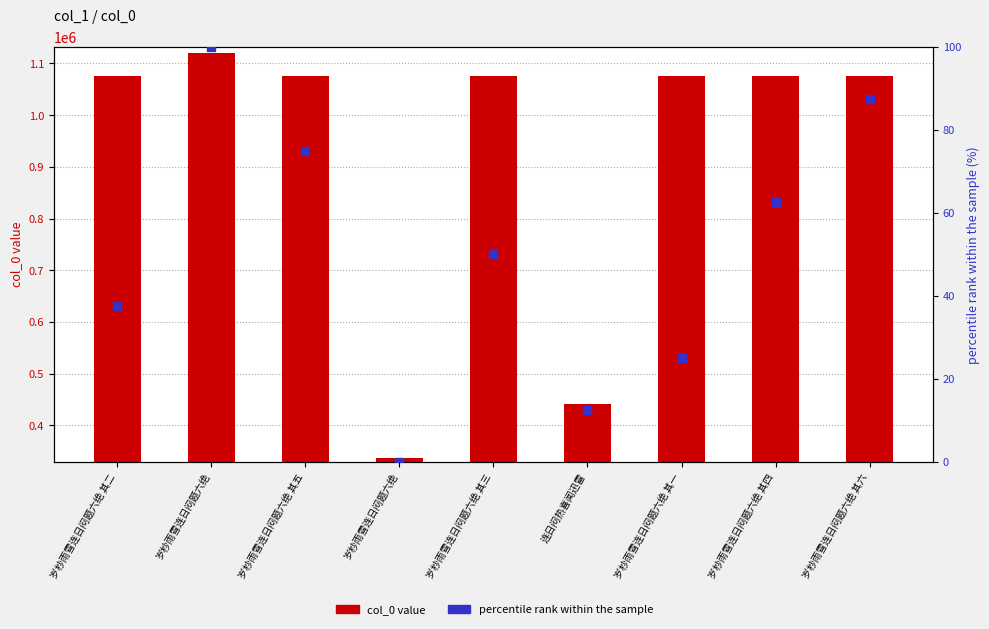

Which series contains the highest Y value?

col_0 value